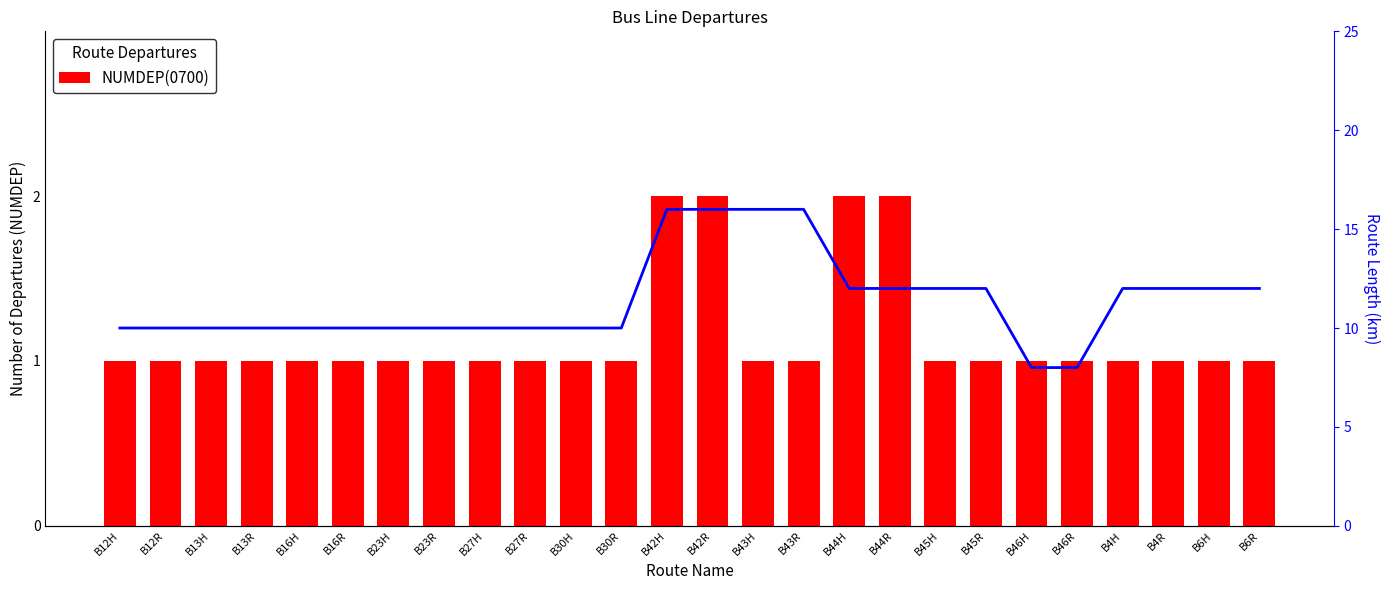

What is the minimum value shown in the chart?

1